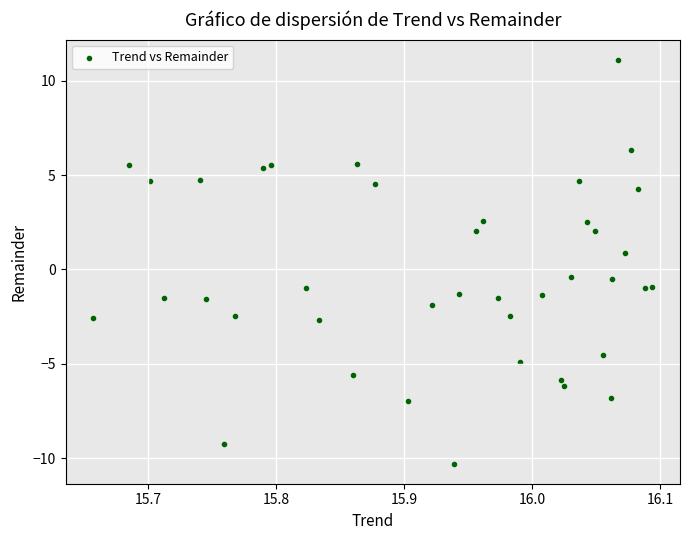

What is the range of Y values (max minus min)?

21.4